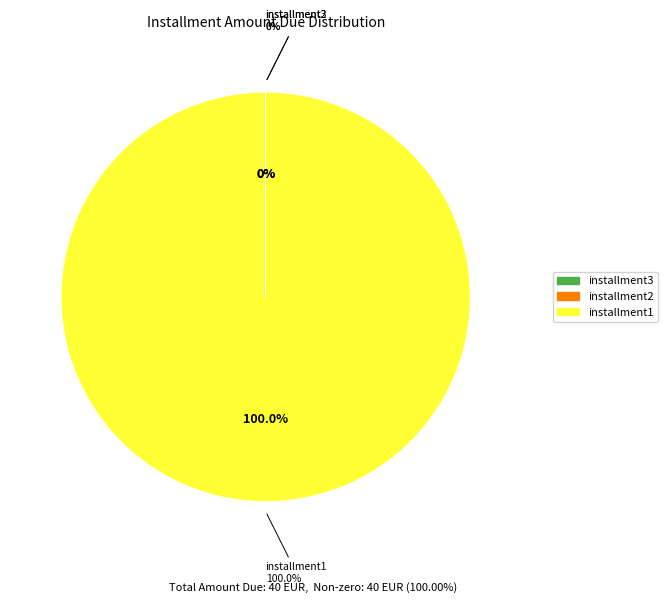

Is it true that installment1 is 100% of the pie?

True